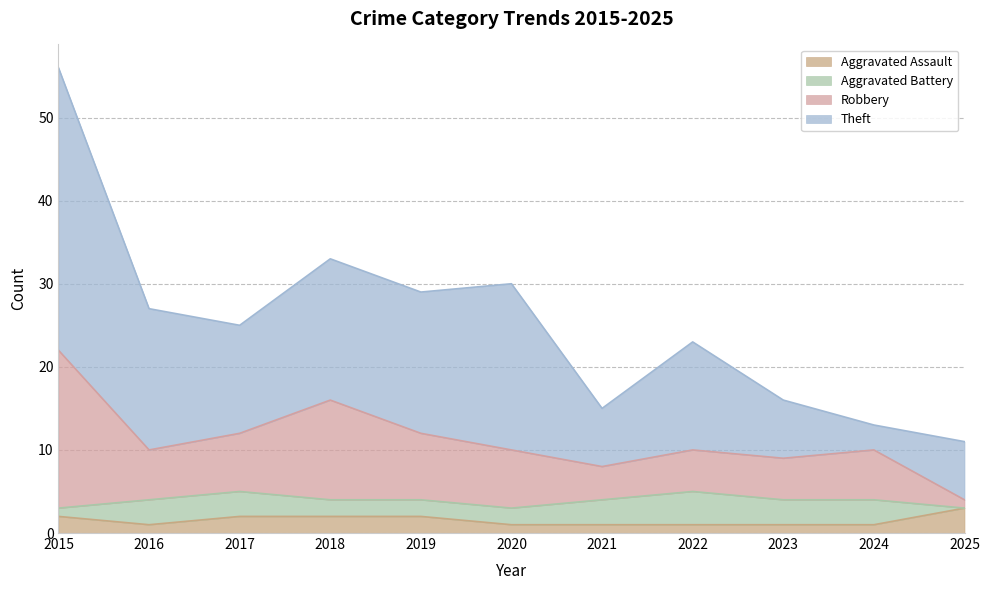

The Aggravated Assault series shows 3 at 2025. True or false?

True